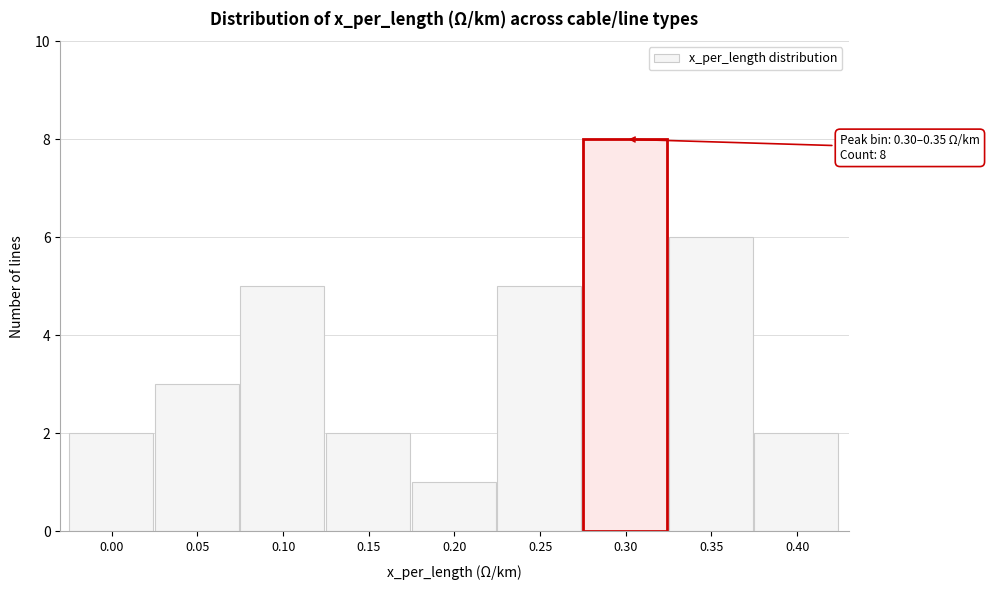

Reading left to right, what are all the values shown in this chart?

0.00=2	0.05=3	0.10=5	0.15=2	0.20=1	0.25=5	0.30=8	0.35=6	0.40=2